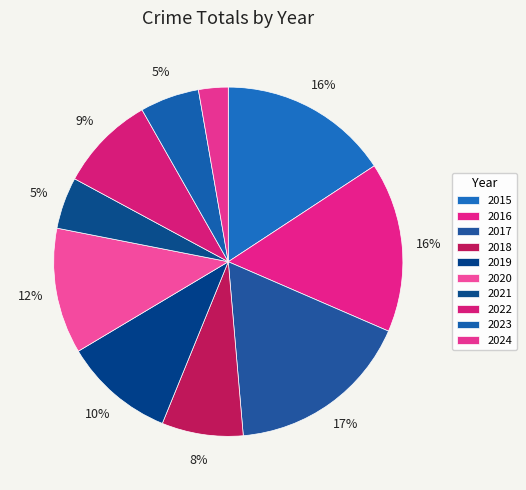

True or false: 2015 accounts for 16% of the total.

True